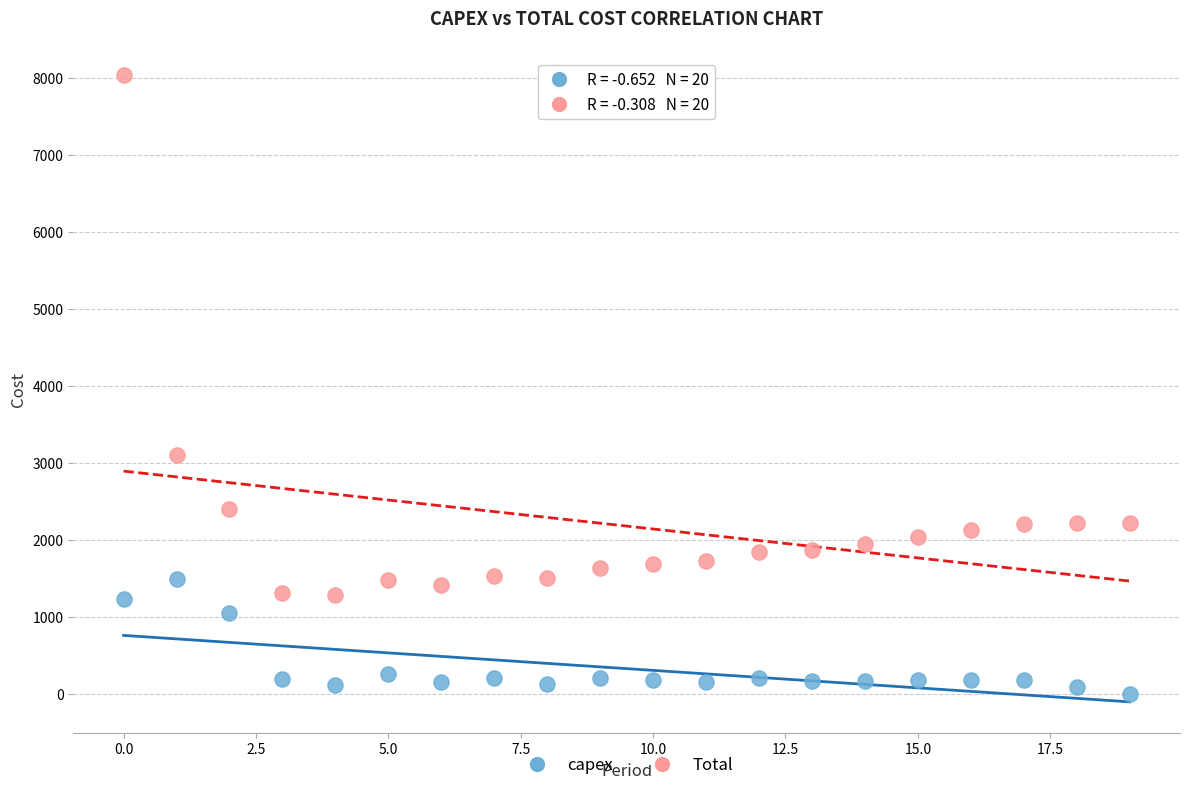

In the capex series, what Y value is closest to 745?

1049